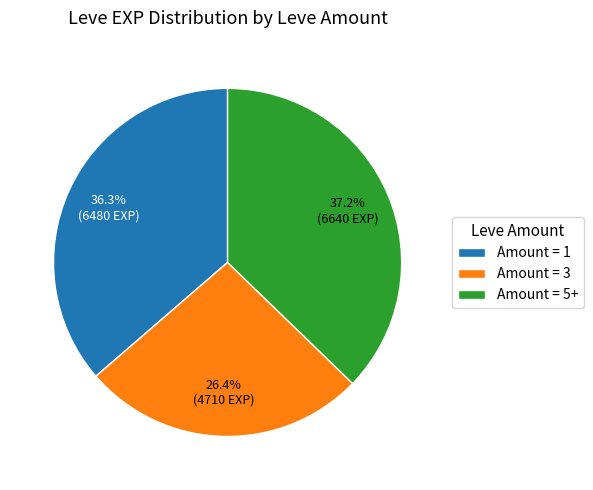

Which has a higher value, Amount = 1 or Amount = 5+?

Amount = 5+